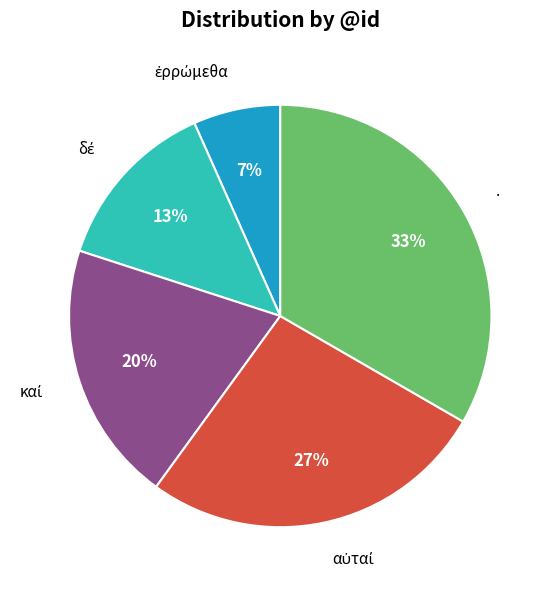

How many slices are in this pie chart?

5